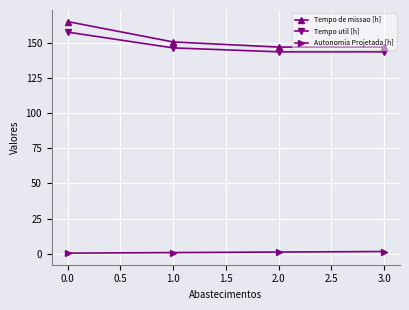

What is the highest value of the Tempo de missao [h] series?

164.9